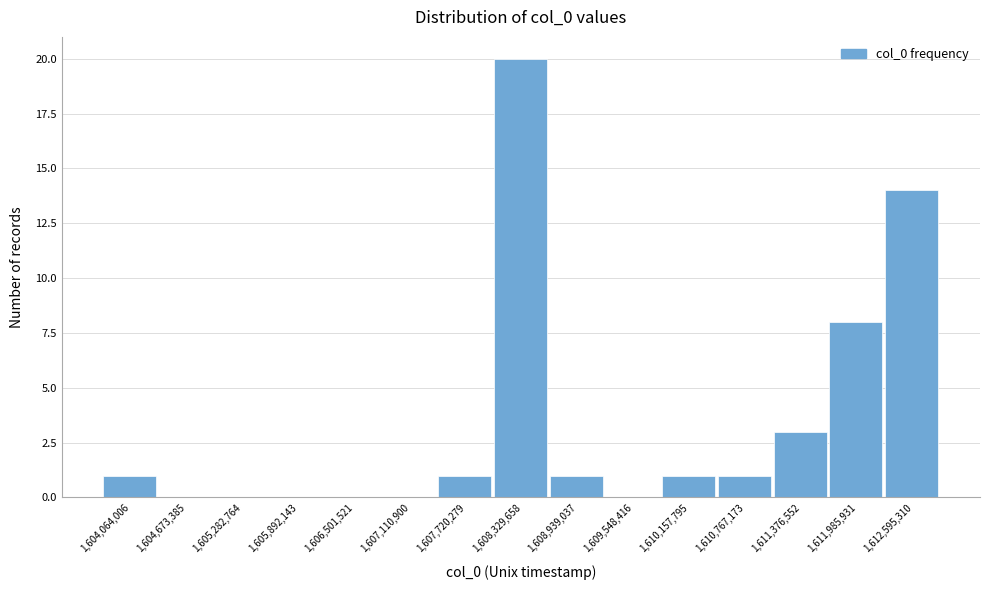

Reading left to right, list every bar in this chart as the range it spans on the x-axis followed by its height. Neither the bar edges nor the heights are printed on the chart, so give them approximately, as read against the axes.

1603800000 to 1604400000: 1
1604400000 to 1605000000: 0
1605000000 to 1605600000: 0
1605600000 to 1606200000: 0
1606200000 to 1606800000: 0
1606800000 to 1607400000: 0
1607400000 to 1608000000: 1
1608000000 to 1608600000: 20
1608600000 to 1609200000: 1
1609200000 to 1609900000: 0
1609900000 to 1610500000: 1
1610500000 to 1611100000: 1
1611100000 to 1611700000: 3
1611700000 to 1612300000: 8
1612300000 to 1612900000: 14